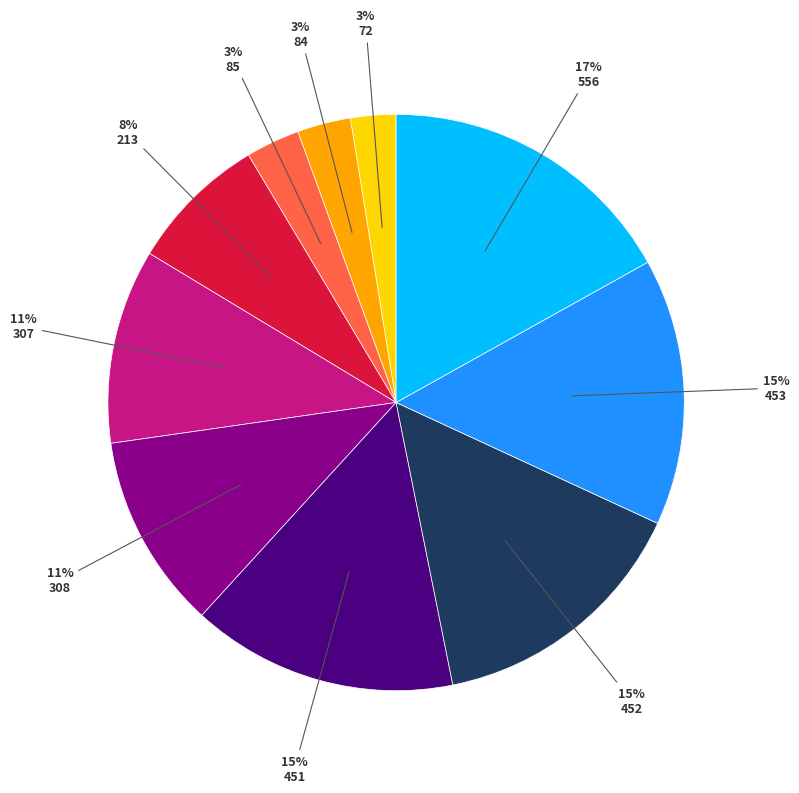

To the nearest percent, what is the average slice percentage?

10%